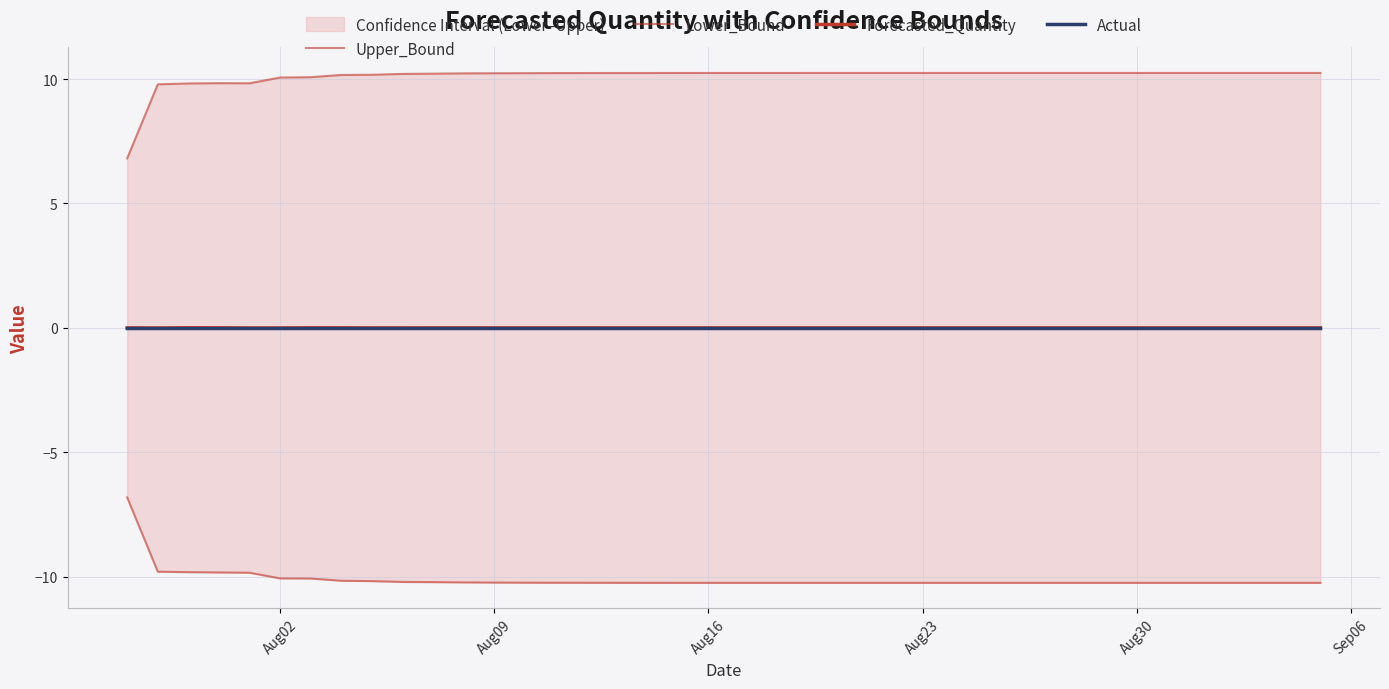

At which category is the sum across all series the highest?

Aug16